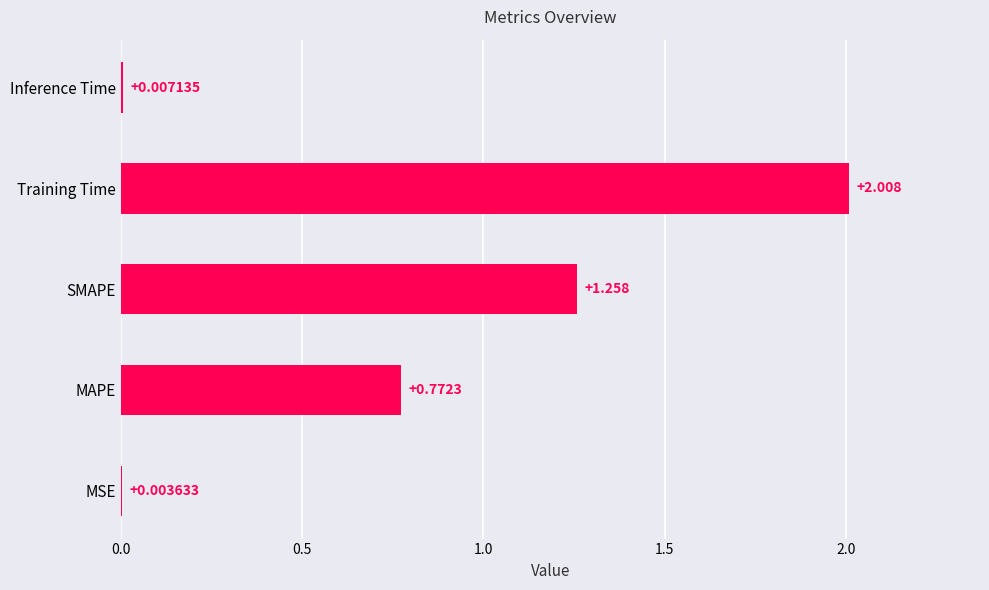

Between SMAPE and Inference Time, which is larger?

SMAPE